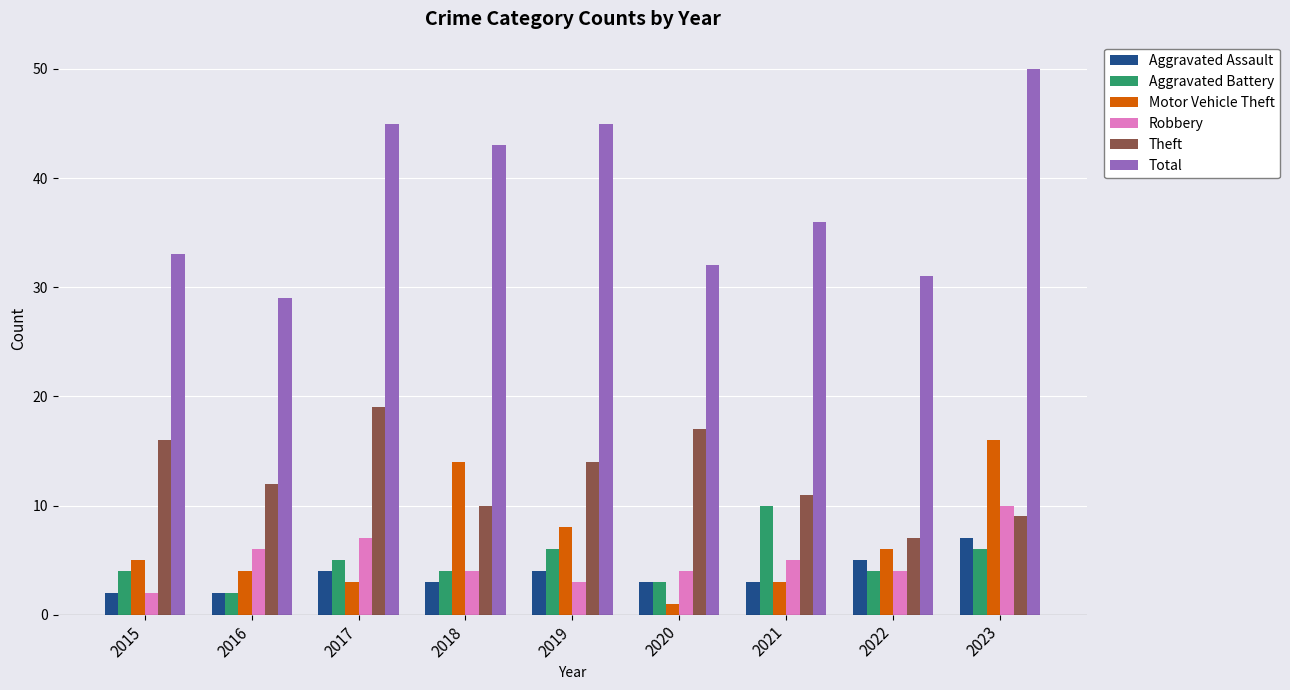

At how many categories does at least one series exceed 14?

9